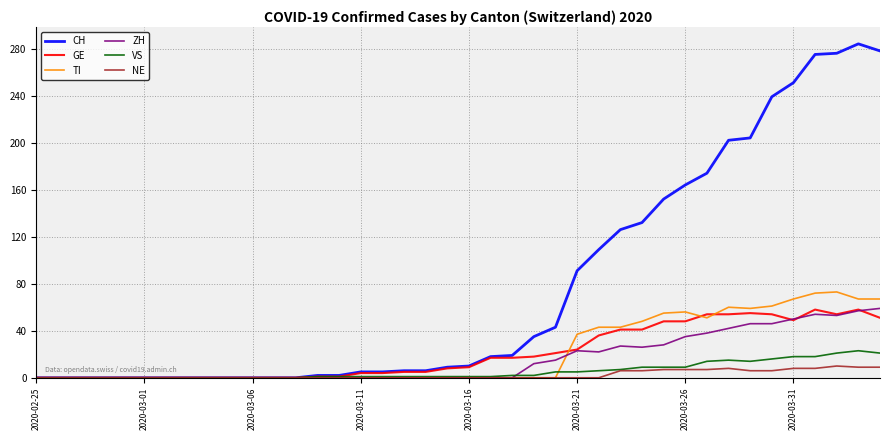

Which series has the widest spread of values?

CH